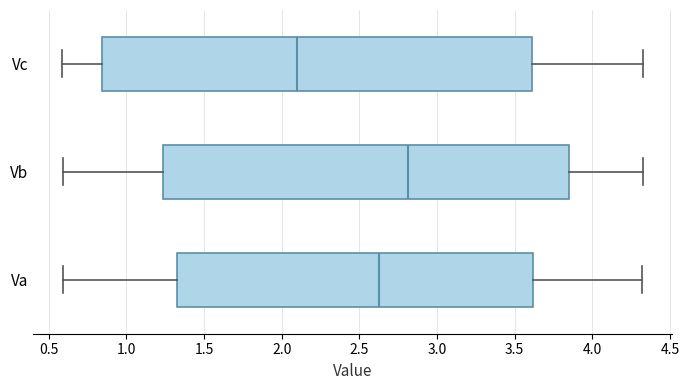

Where is the left edge of the box for Vc on the x-axis? The values are not printed on the chart, so give them approximately, as read against the axis.

0.85